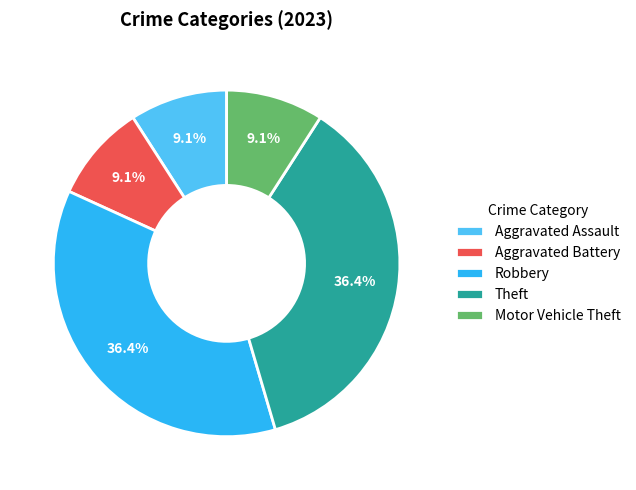

The Robbery slice represents 36% of the pie. True or false?

True